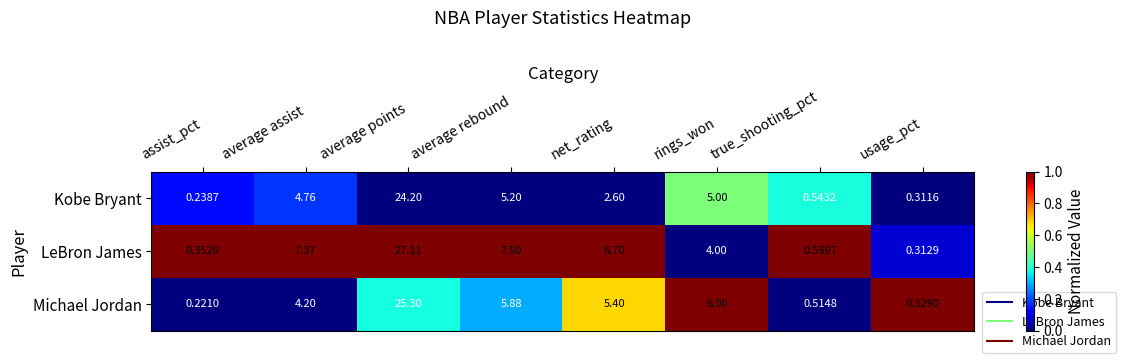

At which category is the sum across all series the highest?

average points